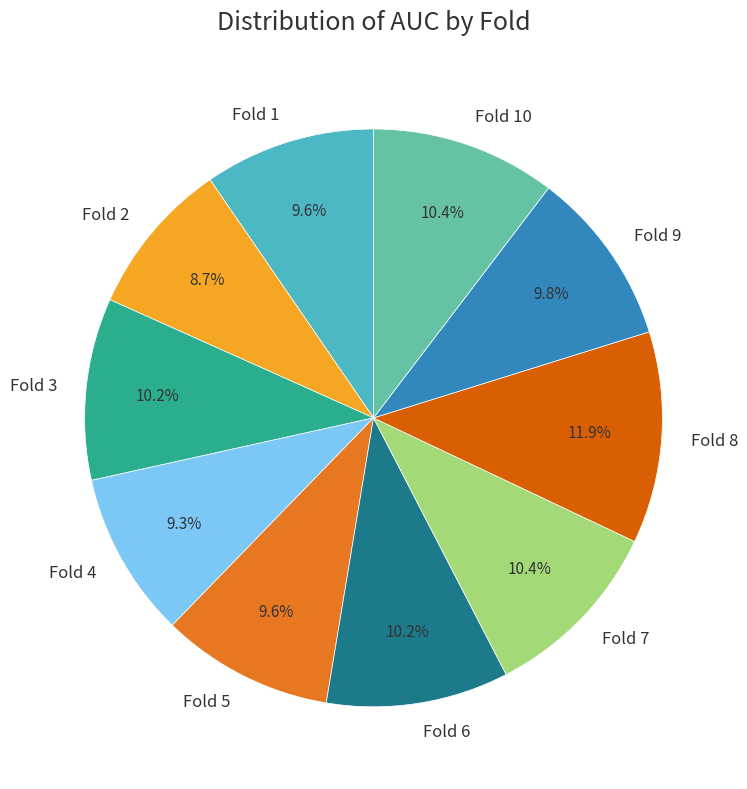

Which has a higher value, Fold 6 or Fold 5?

Fold 6